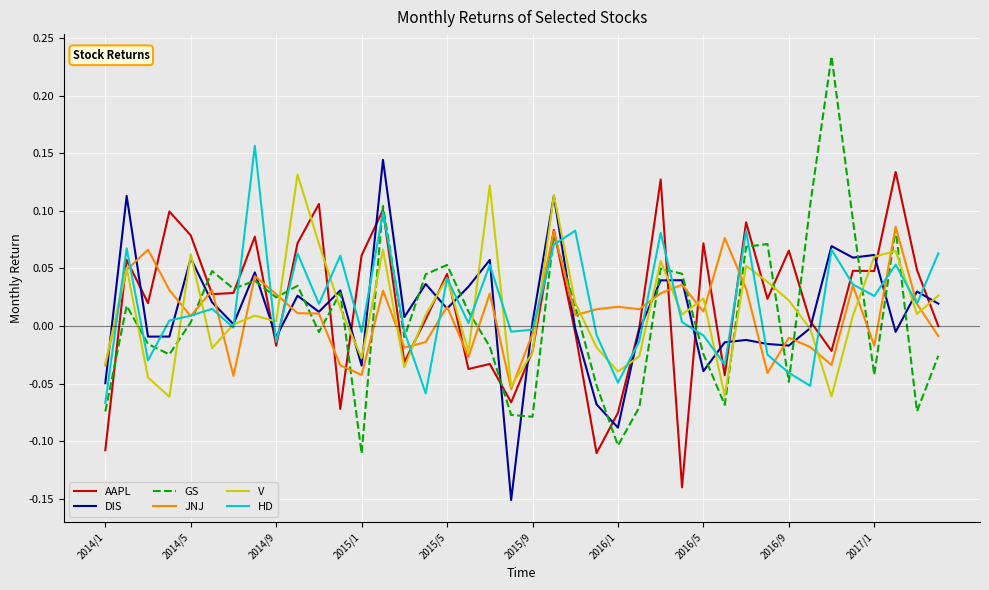

What are all the series names shown in the legend?

AAPL, DIS, GS, JNJ, V, HD